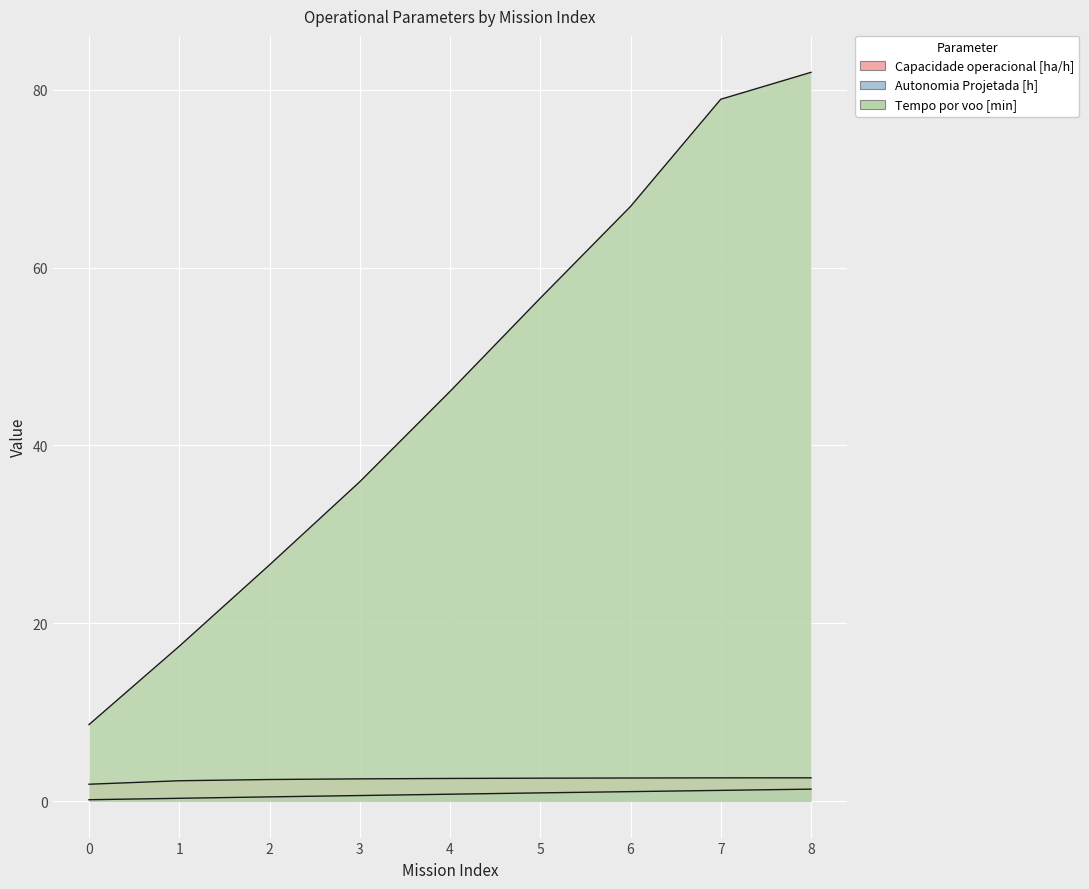

What are all the series names shown in the legend?

Capacidade operacional [ha/h], Autonomia Projetada [h], Tempo por voo [min]